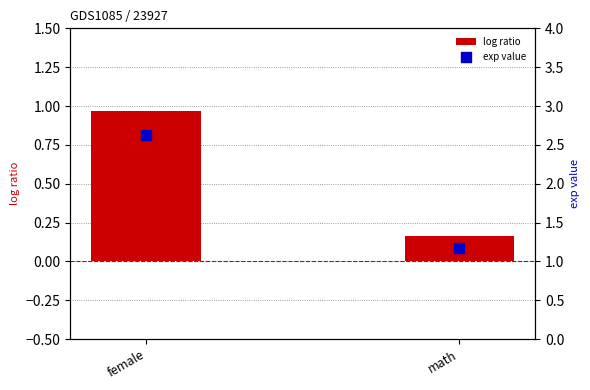

What is the total value across all series at math?

1.3